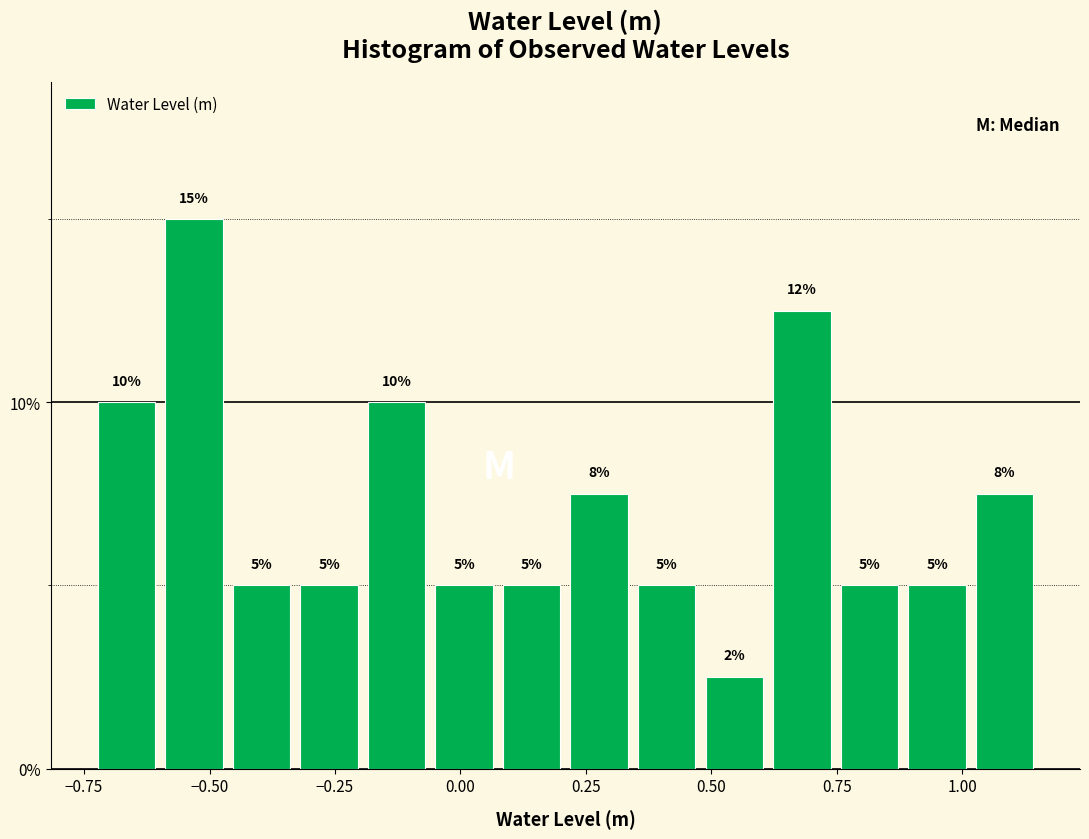

Around what value on the x-axis is the tallest bar? Give the approximate position of its centre, as read against the axis.

-0.55